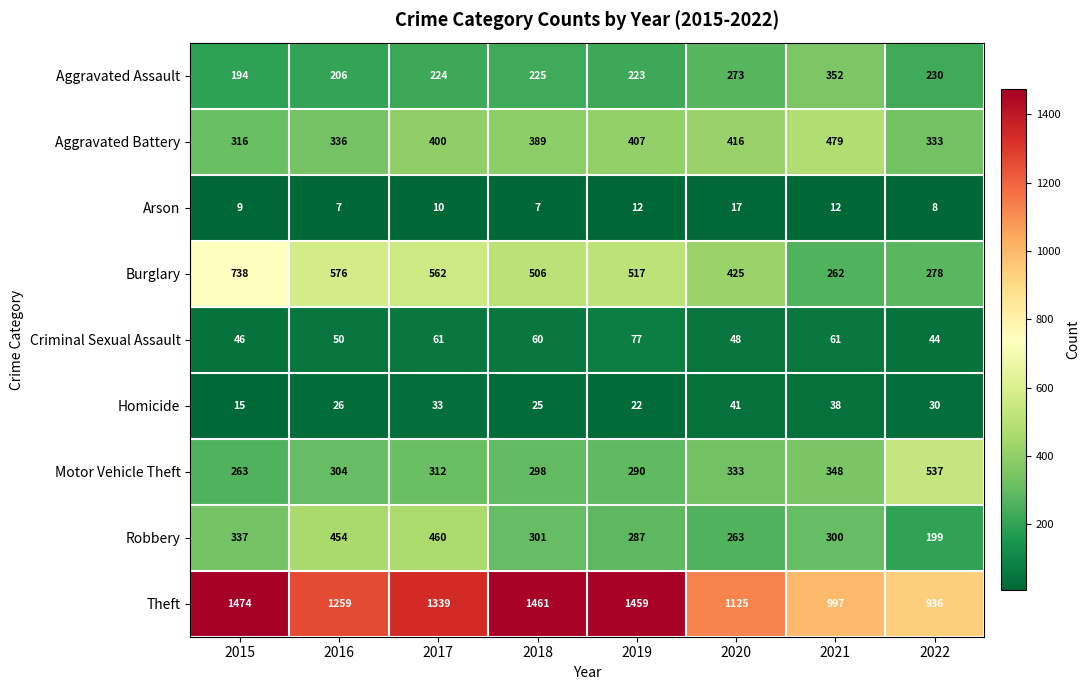

Read the Aggravated Assault value at 2015.

194